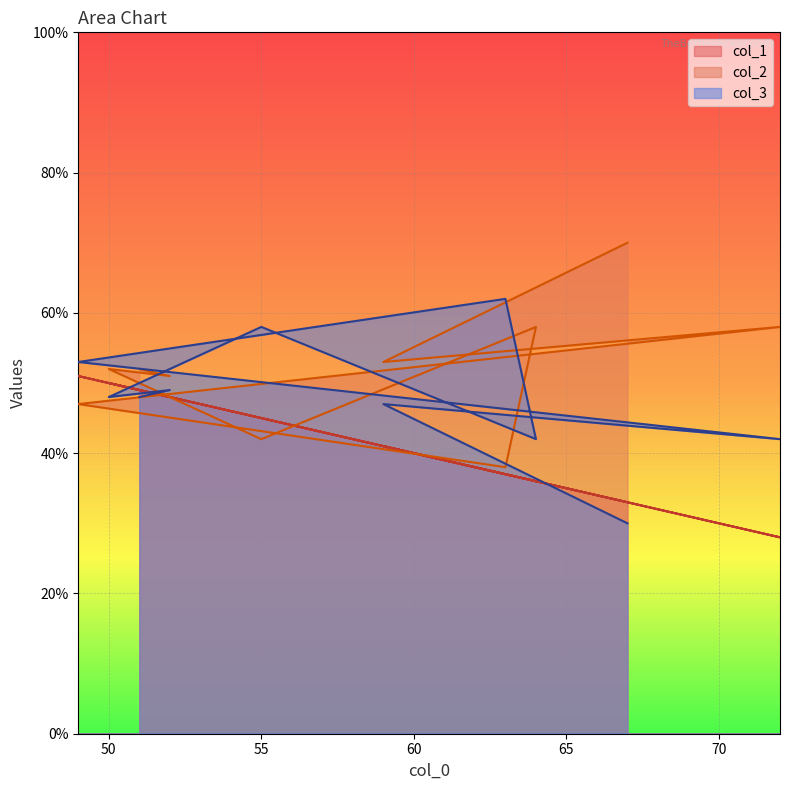

At how many categories does at least one series exceed 66?

1